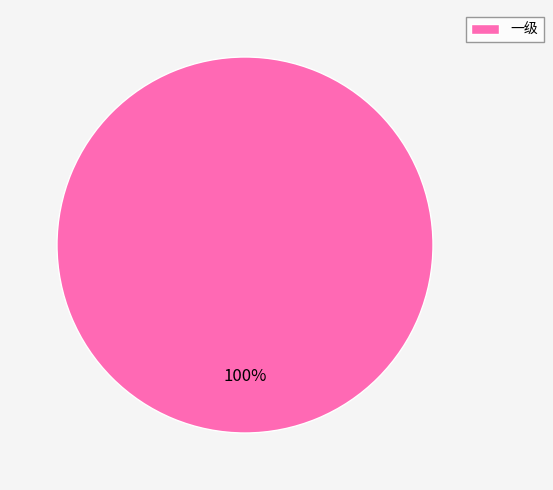

The 一级 slice represents 95% of the pie. True or false?

False